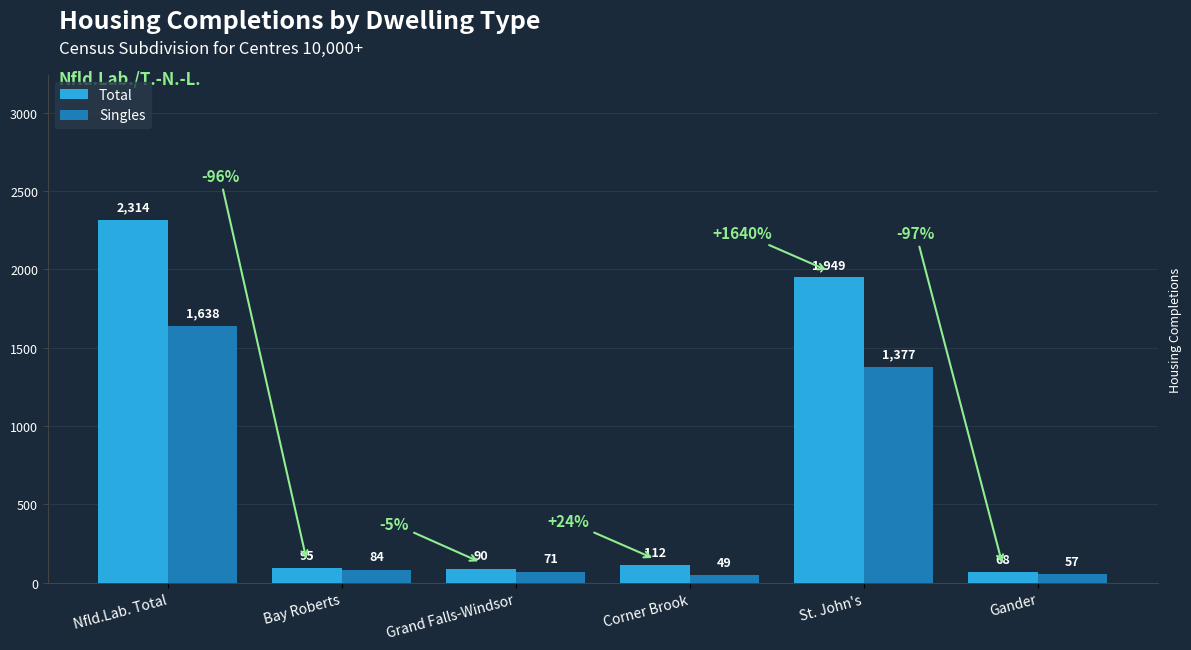

At which label does Singles reach its minimum?

Corner Brook